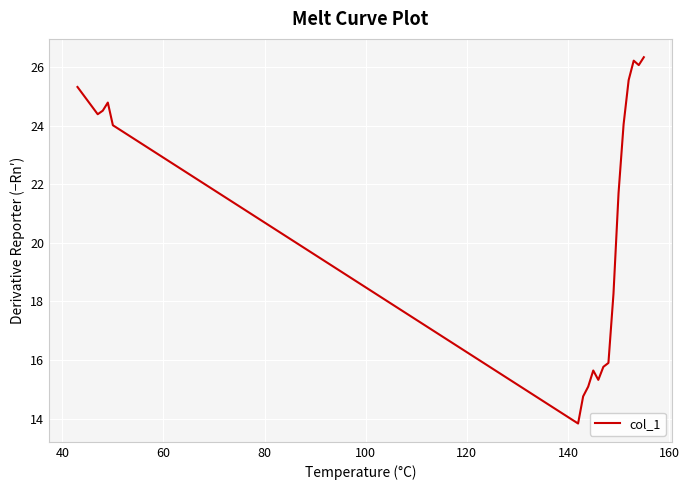

What is the sum of all values?

397.6